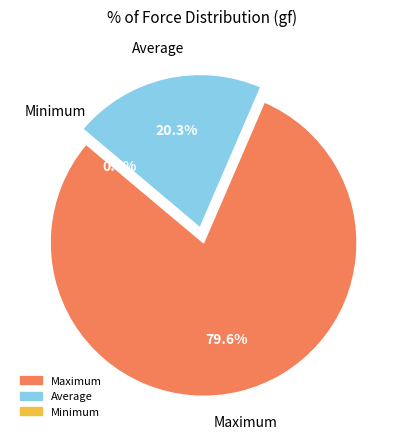

How many segments does this pie chart have?

3